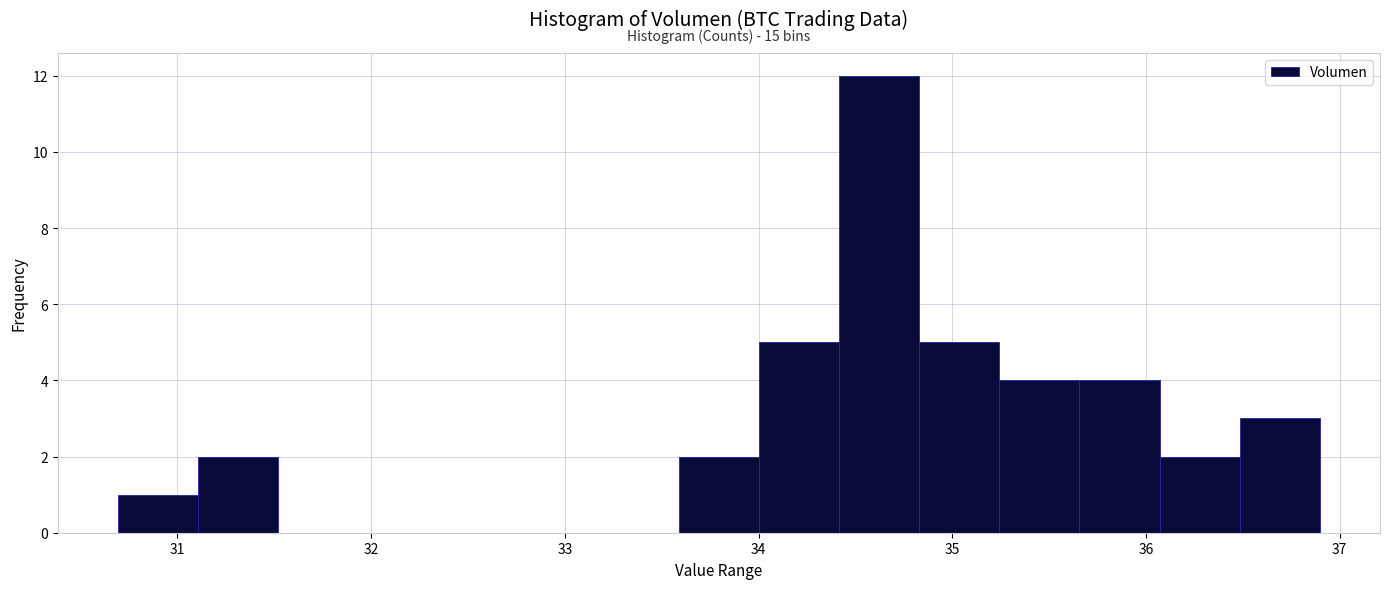

Which range on the x-axis has the tallest bar?

34.4 to 34.8